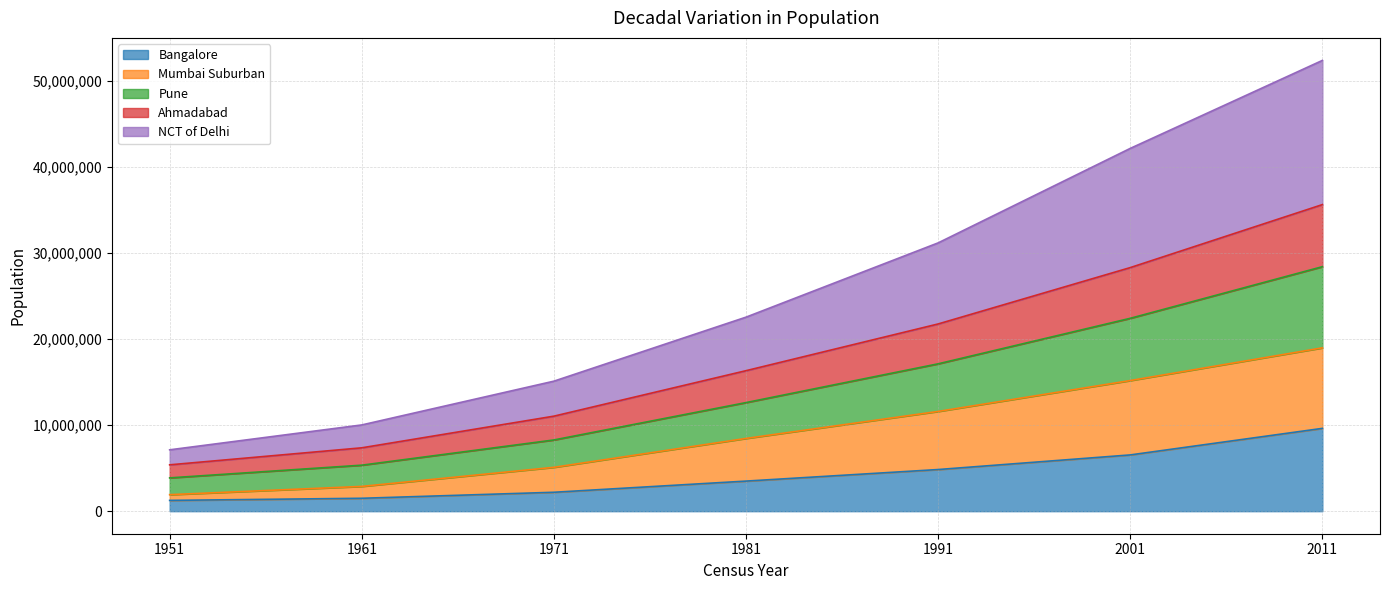

How many lines are shown in the chart?

5